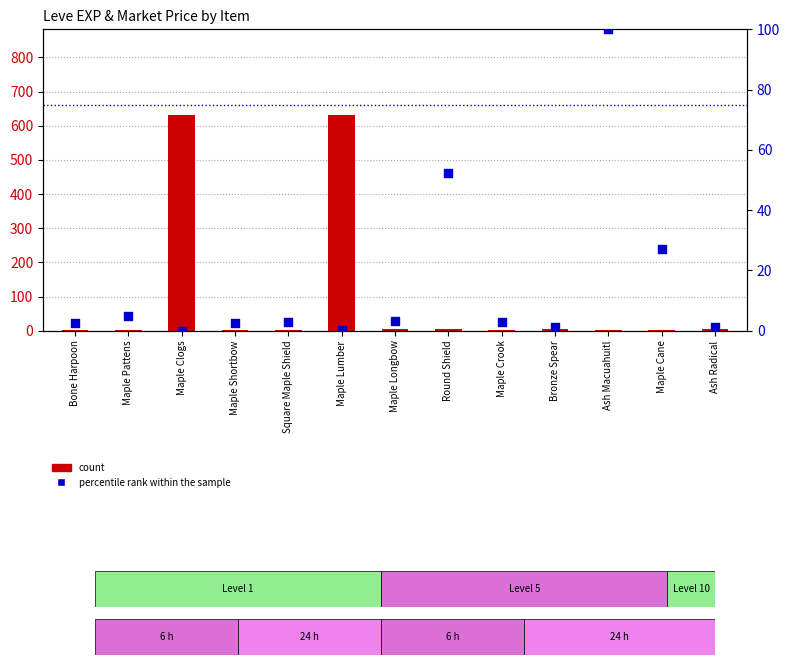

At which category is the sum across all series the highest?

Maple Lumber